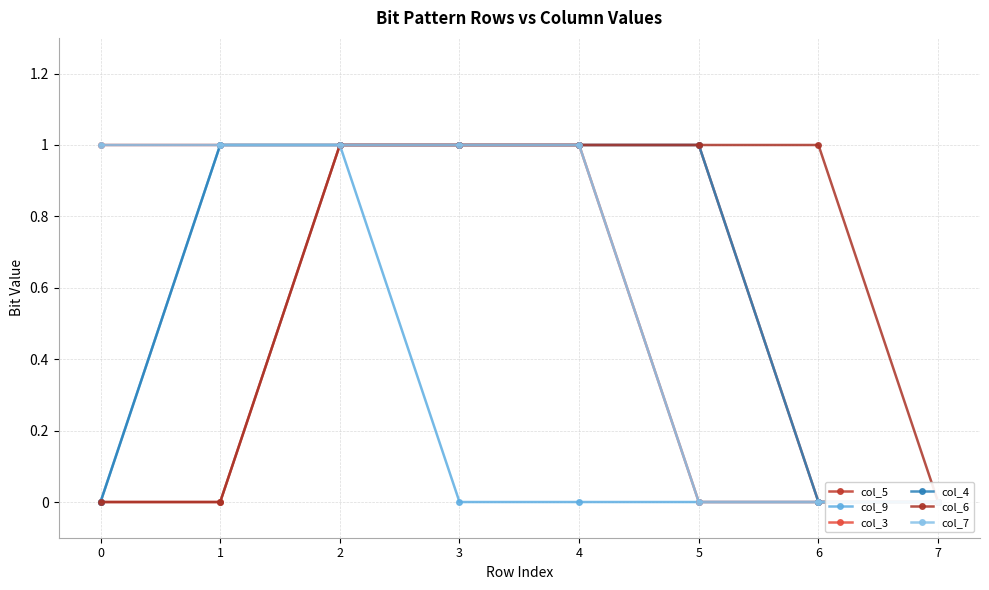

The value of col_5 at 2 is 0. True or false?

False